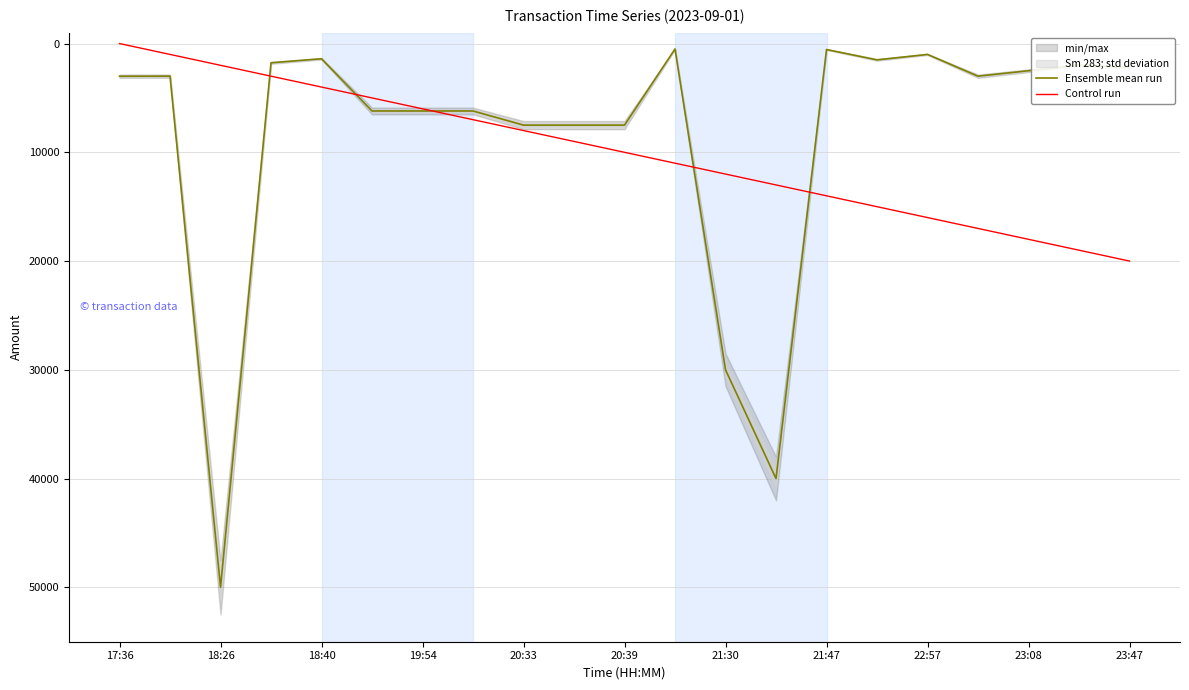

Count the number of categories in the chart.

21